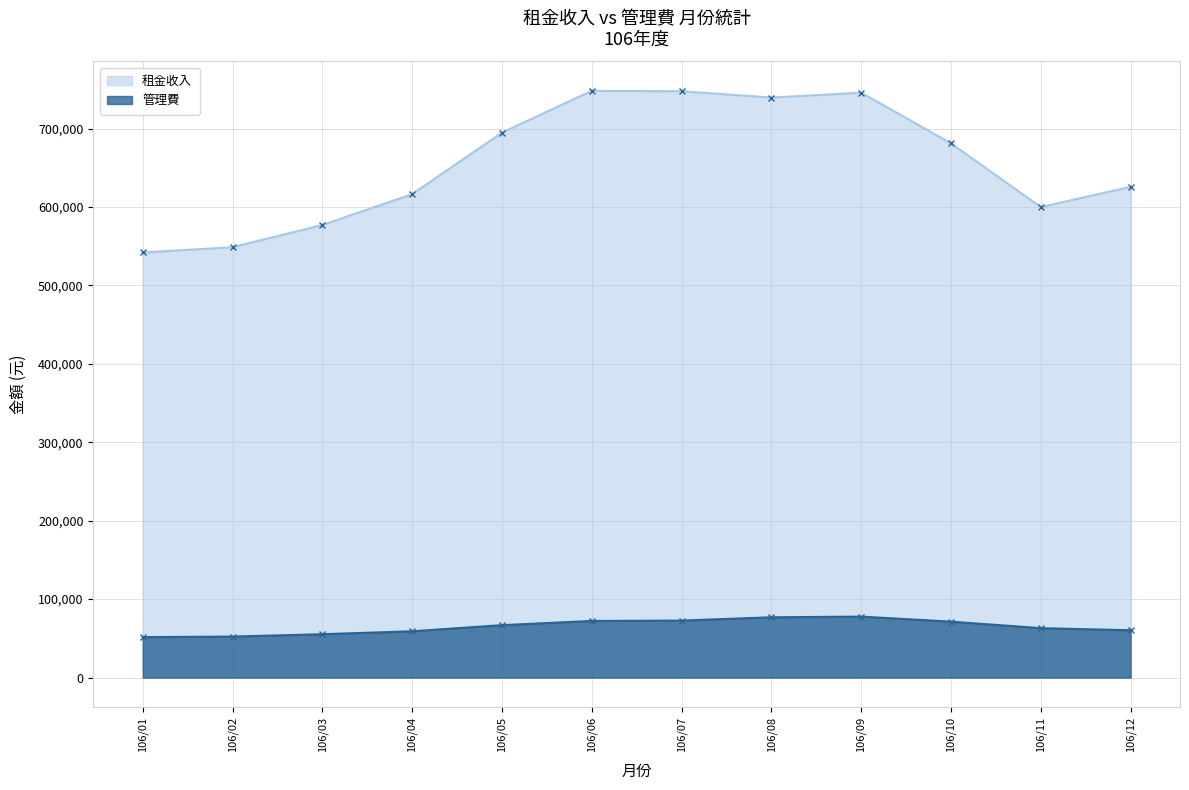

How many lines are shown in the chart?

2